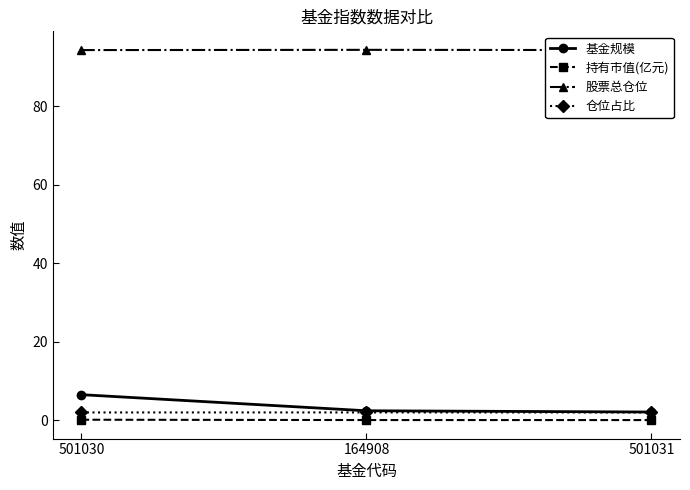

What is the total value across all series at 501030?

102.9